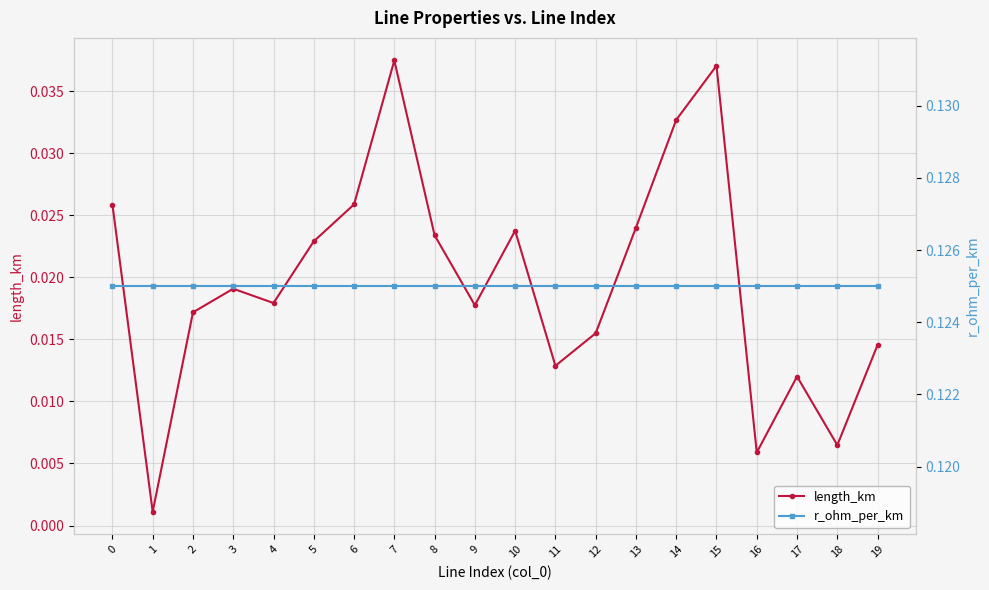

Is it true that r_ohm_per_km equals 0.1 at 0?

False